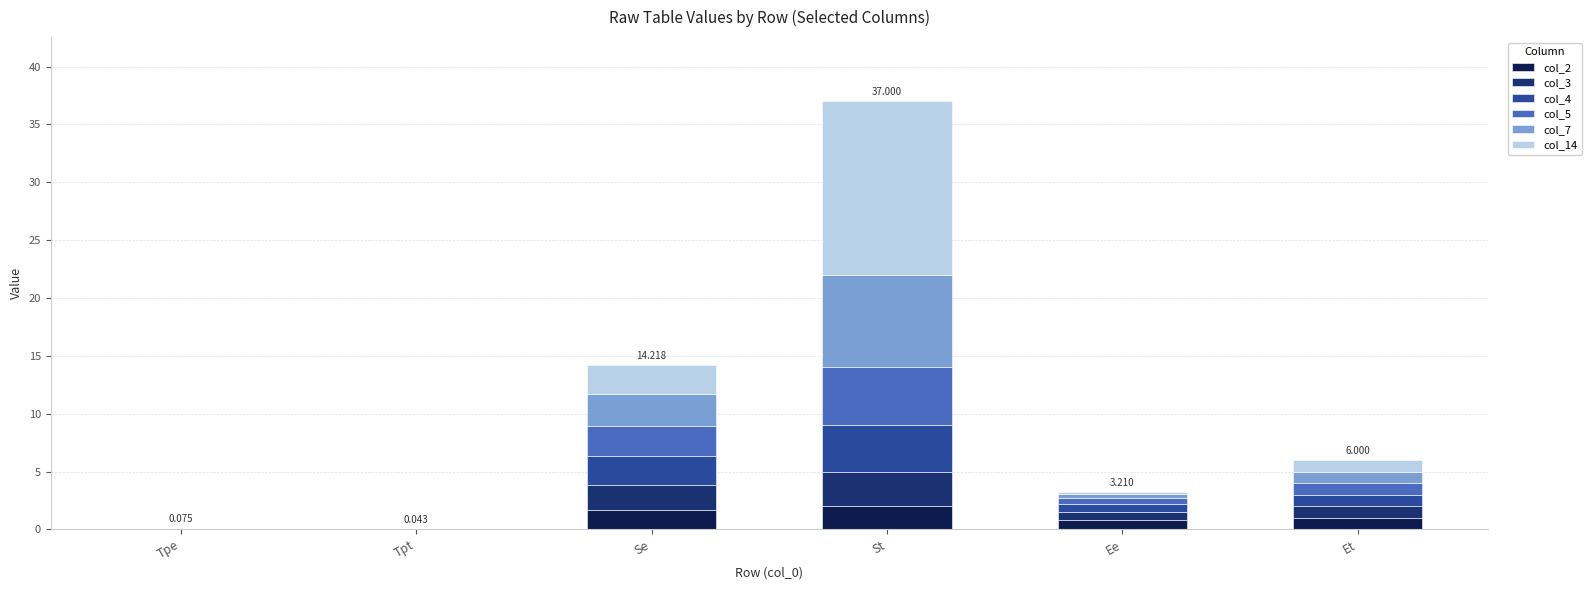

Are the bars horizontal?

No